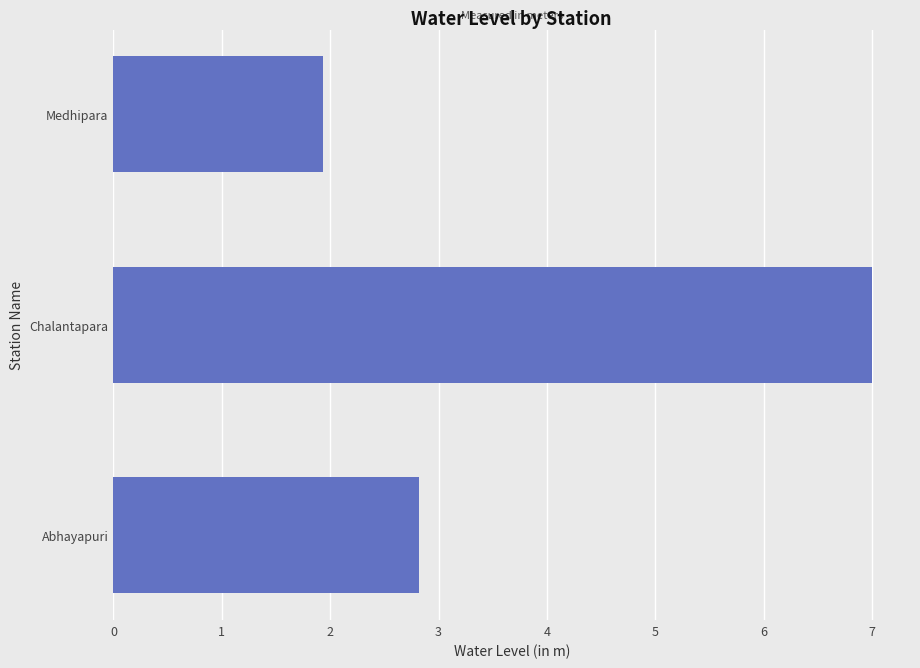

Where is the data nearest to the value 4?

Abhayapuri